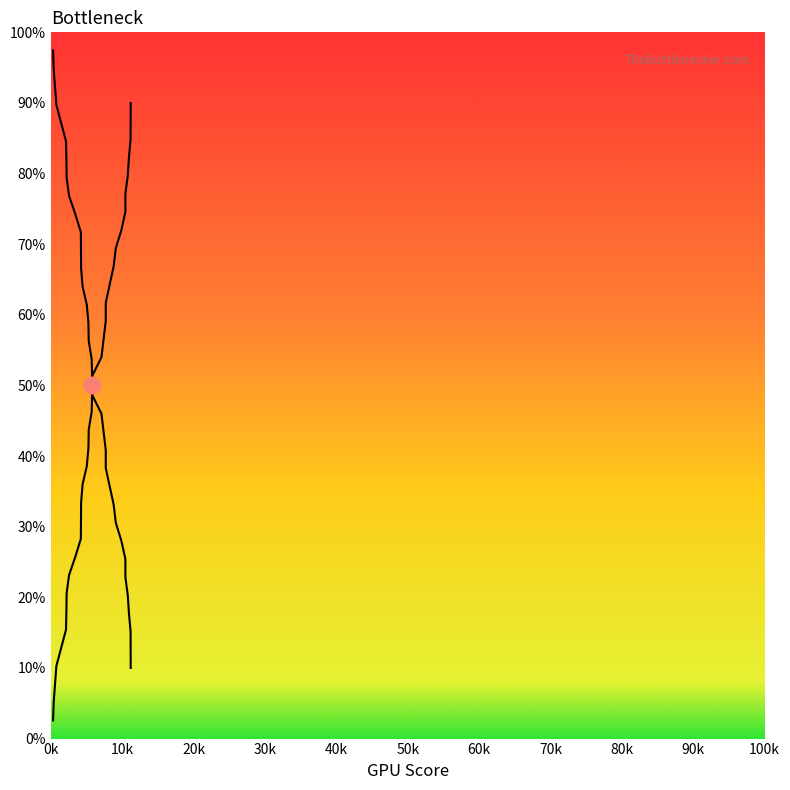

At which label does col_1 (cumulative) reach its minimum?

0k